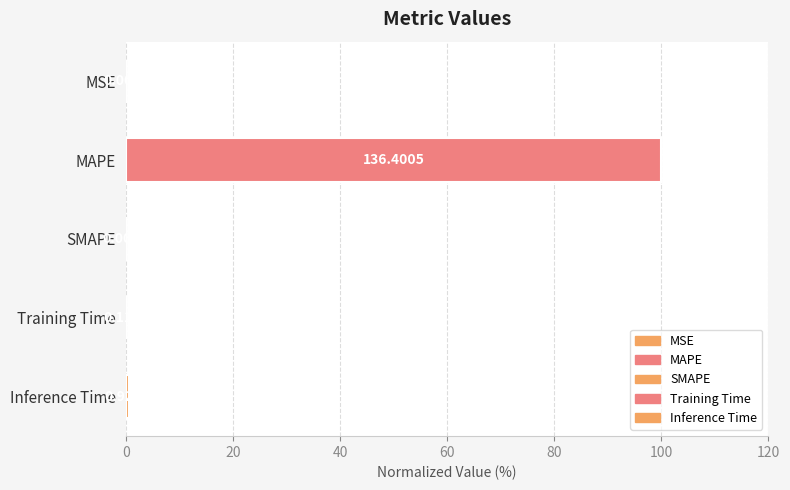

Which category has the highest value across all series?

MAPE